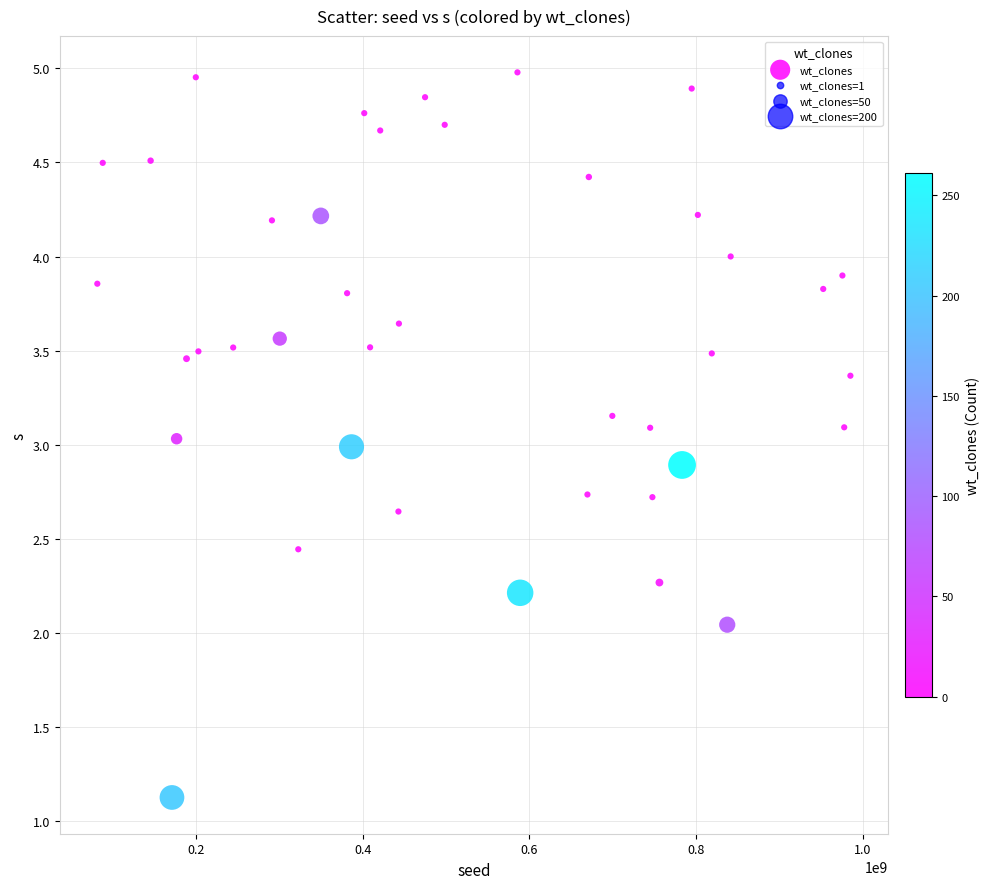

What is the range of X values (max minus min)?

904030486.0